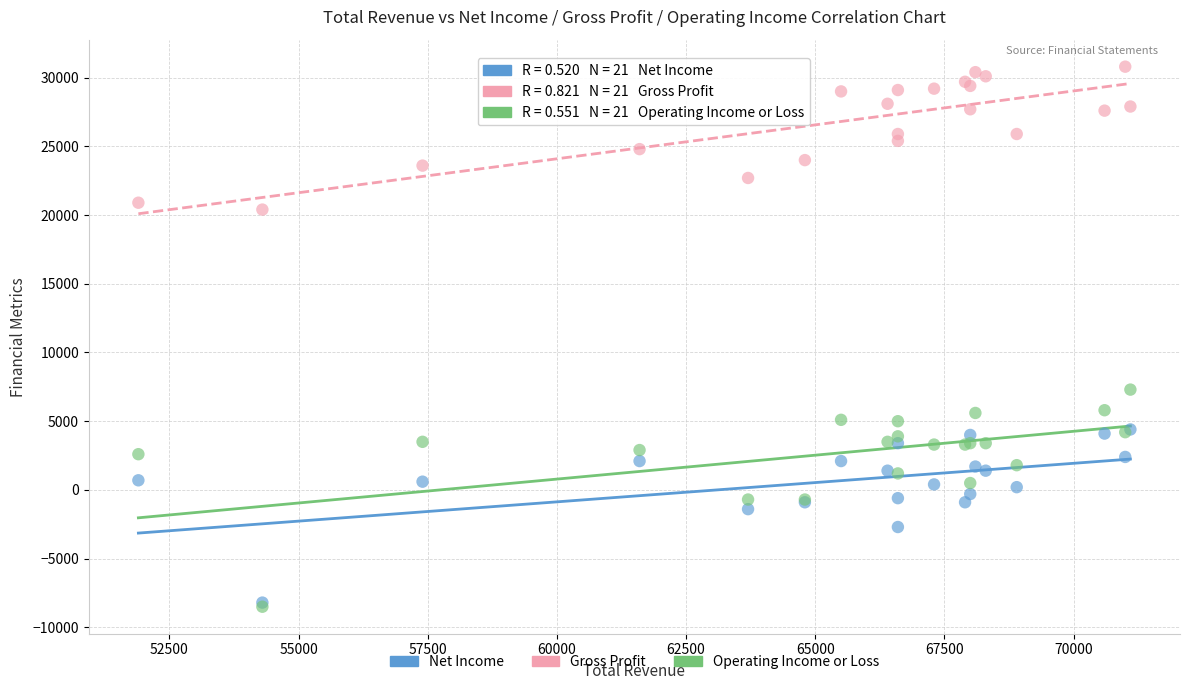

Across all series, what Y value is closest to 11150?

7300